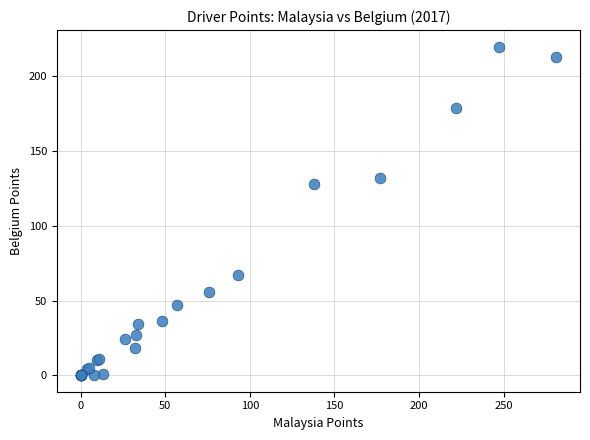

What Y value in the scatter plot is closest to 110?

128